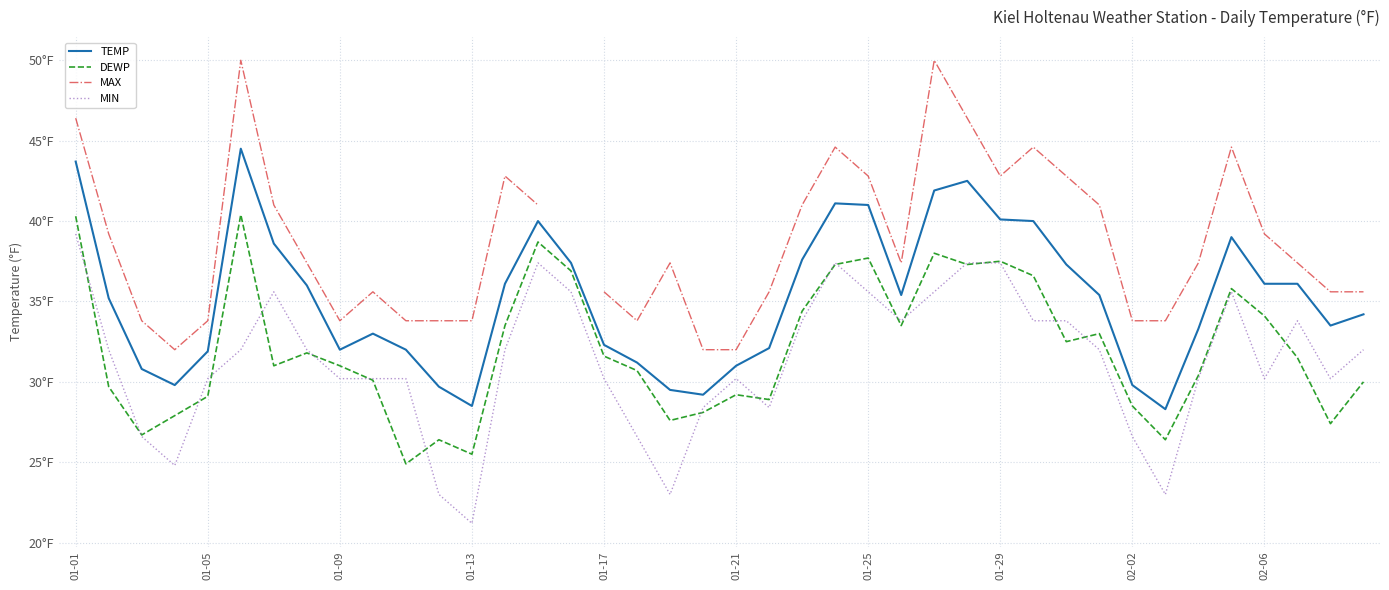

What is the spread (max minus min) of values at 26?

14.4